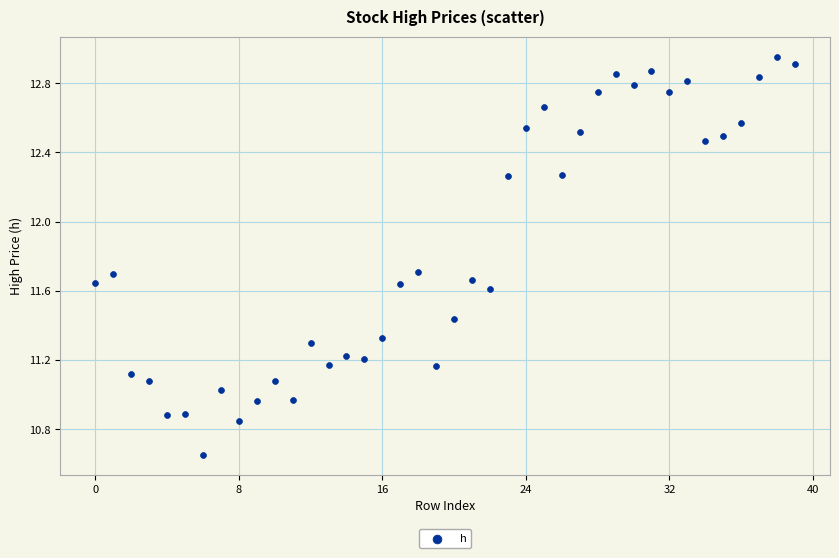

What is the range of Y values (max minus min)?

2.3